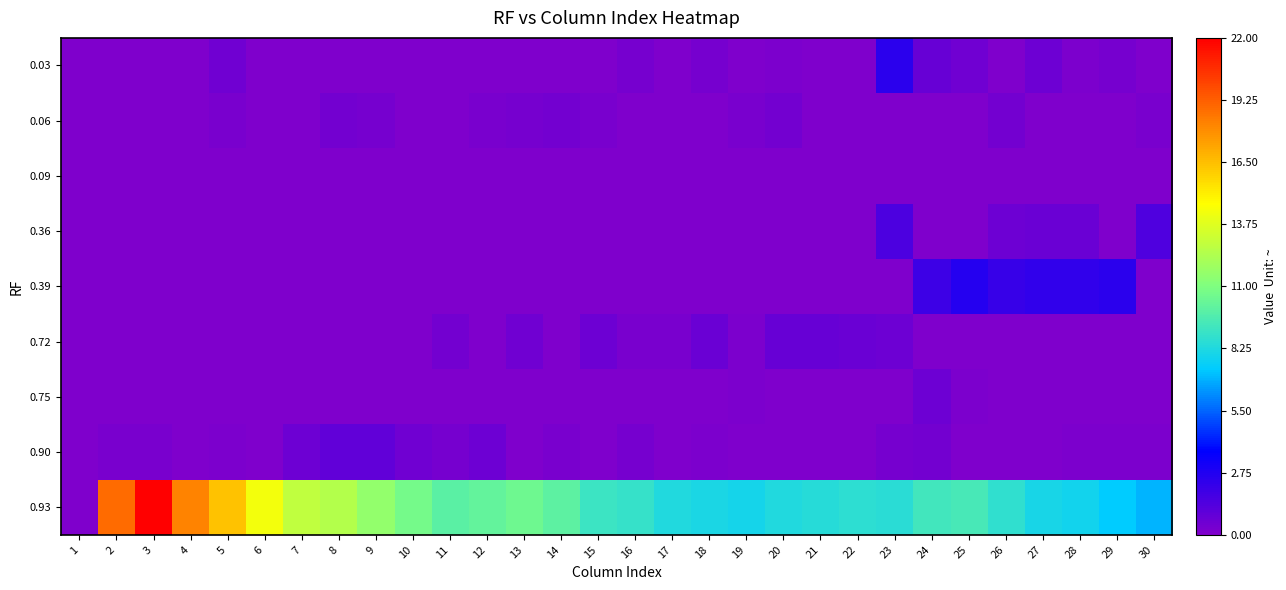

Between 2 and 6, which series saw the biggest shift?

0.93